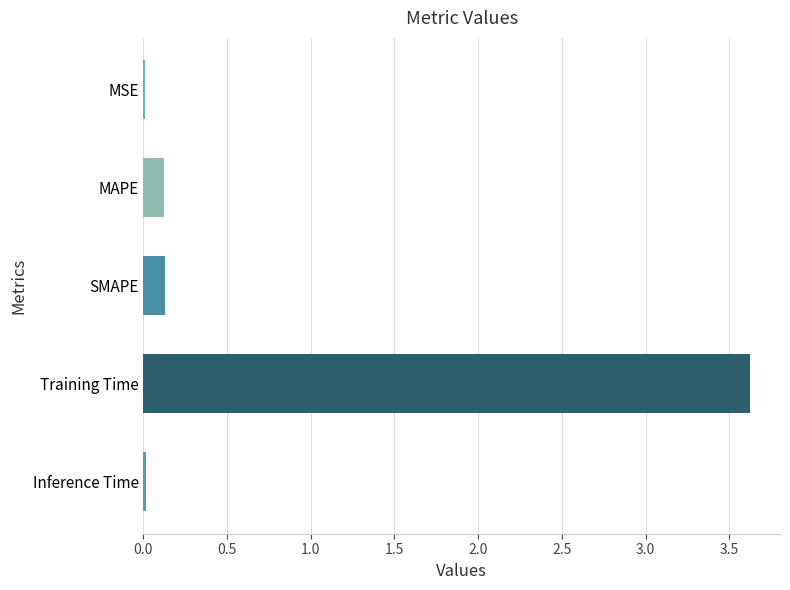

What is the label of the 3rd bar from the top?

SMAPE